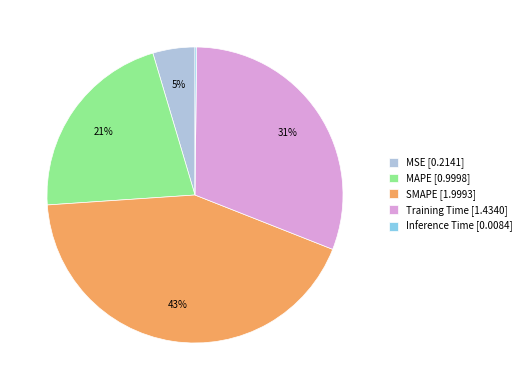

Between MSE [0.2141] and MAPE [0.9998], which is larger?

MAPE [0.9998]